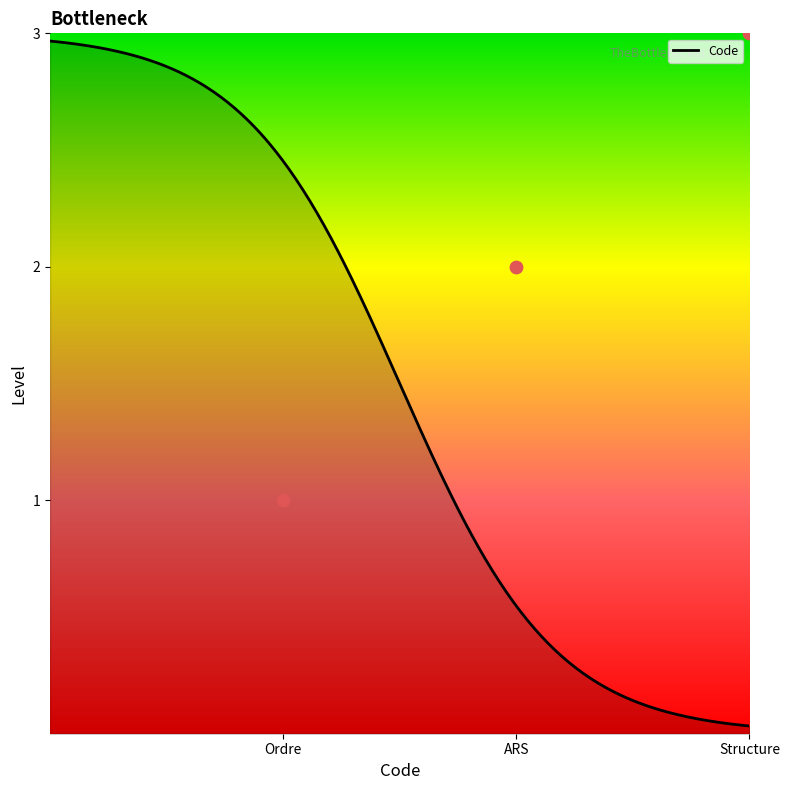

Approximately how many times larger is the value at Structure compared to Ordre?

3.0